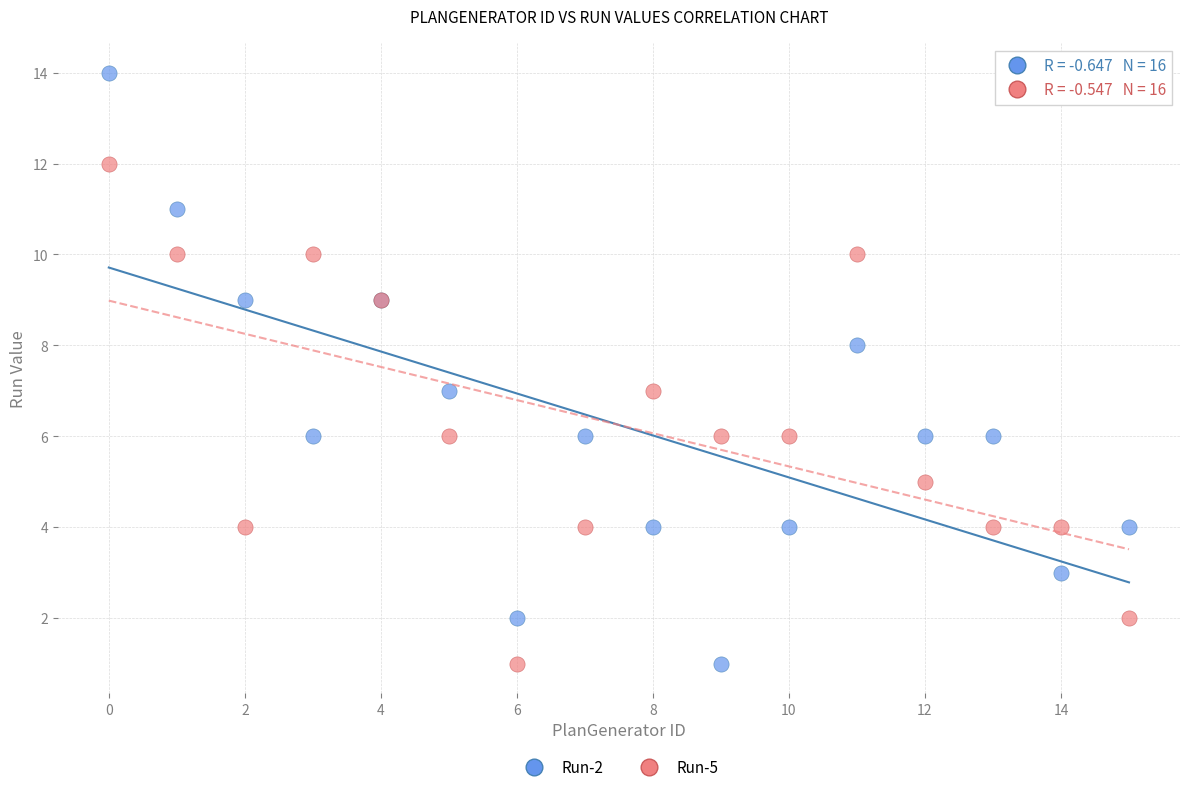

Which series reaches the maximum Y coordinate?

Run-2